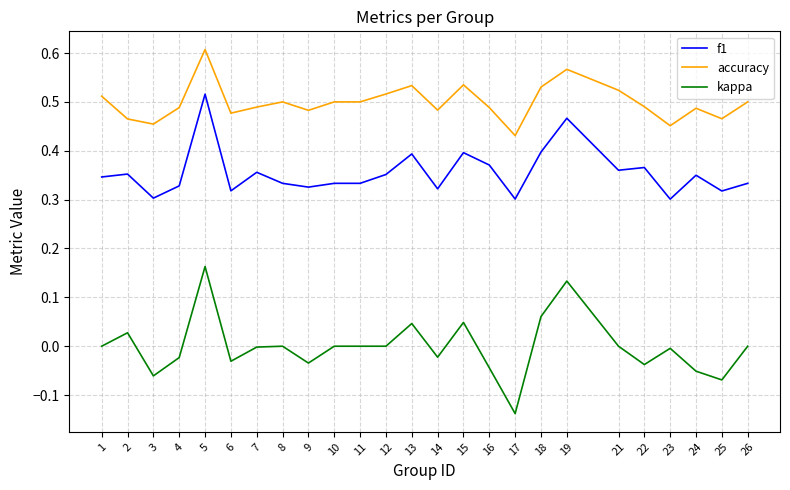

Is this an area chart (filled region under the line)?

No